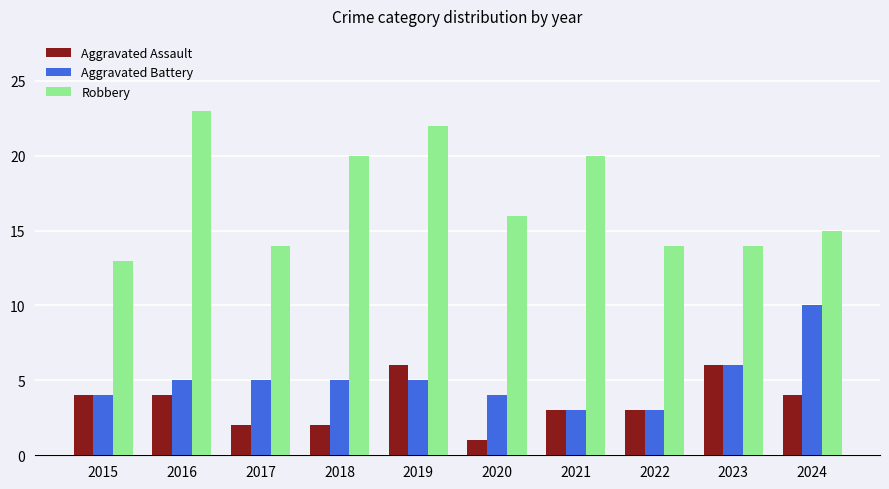

What is the difference between the maximum and second lowest values in the Aggravated Battery series?

7